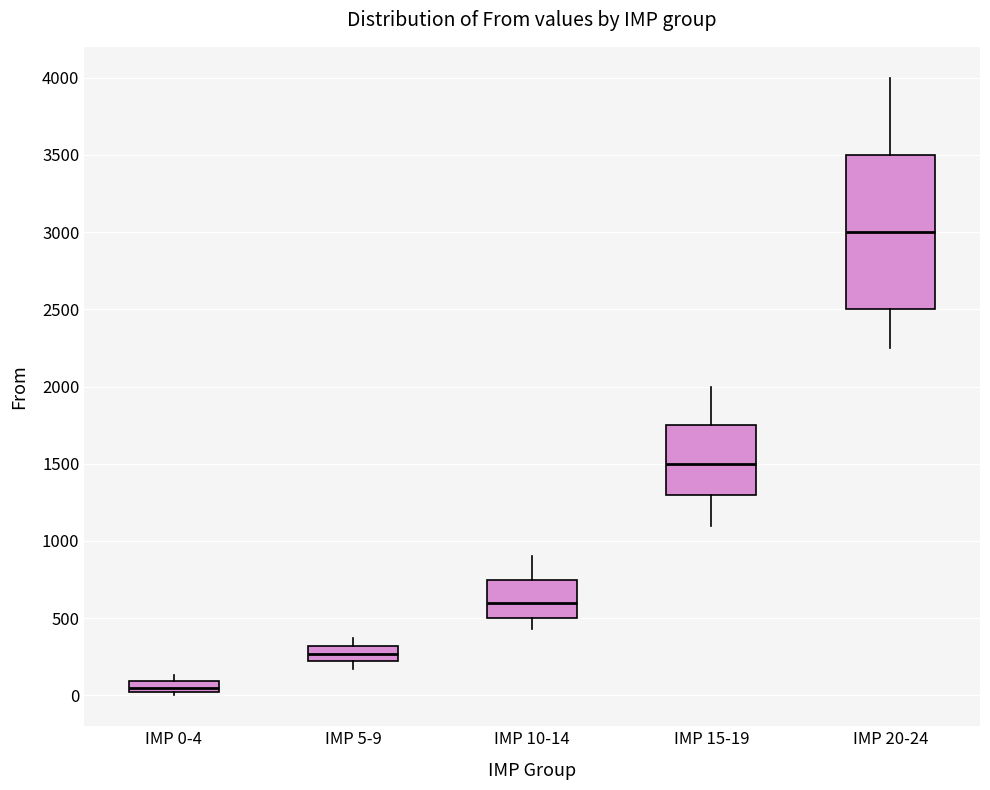

Where does the median line of the box for IMP 15-19 sit on the y-axis? The values are not printed on the chart, so give them approximately, as read against the axis.

1500